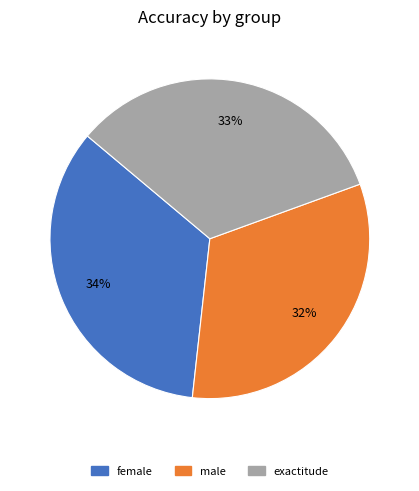

Is the sum of exactitude and male greater than half?

Yes